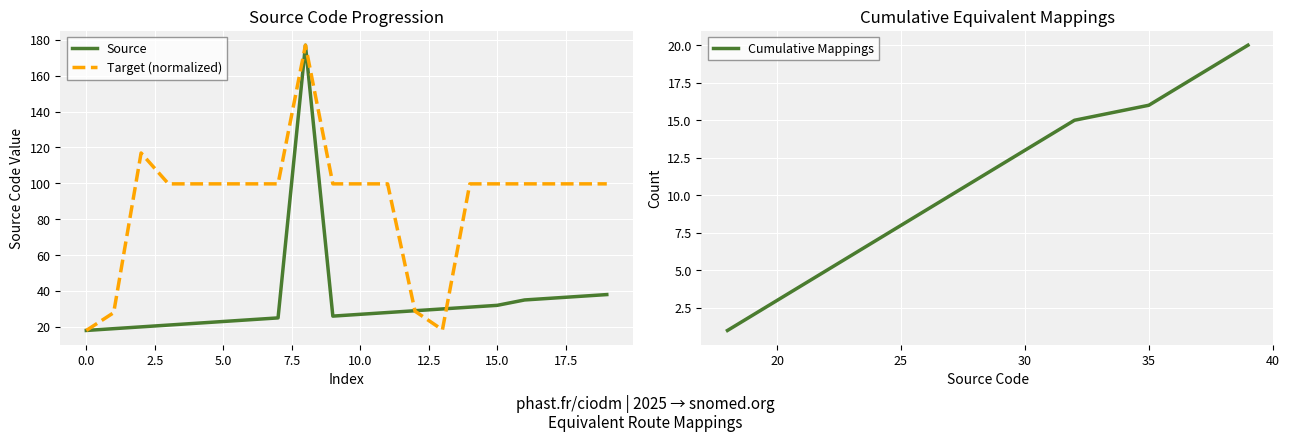

What is the highest value of the Cumulative Mappings series?

20